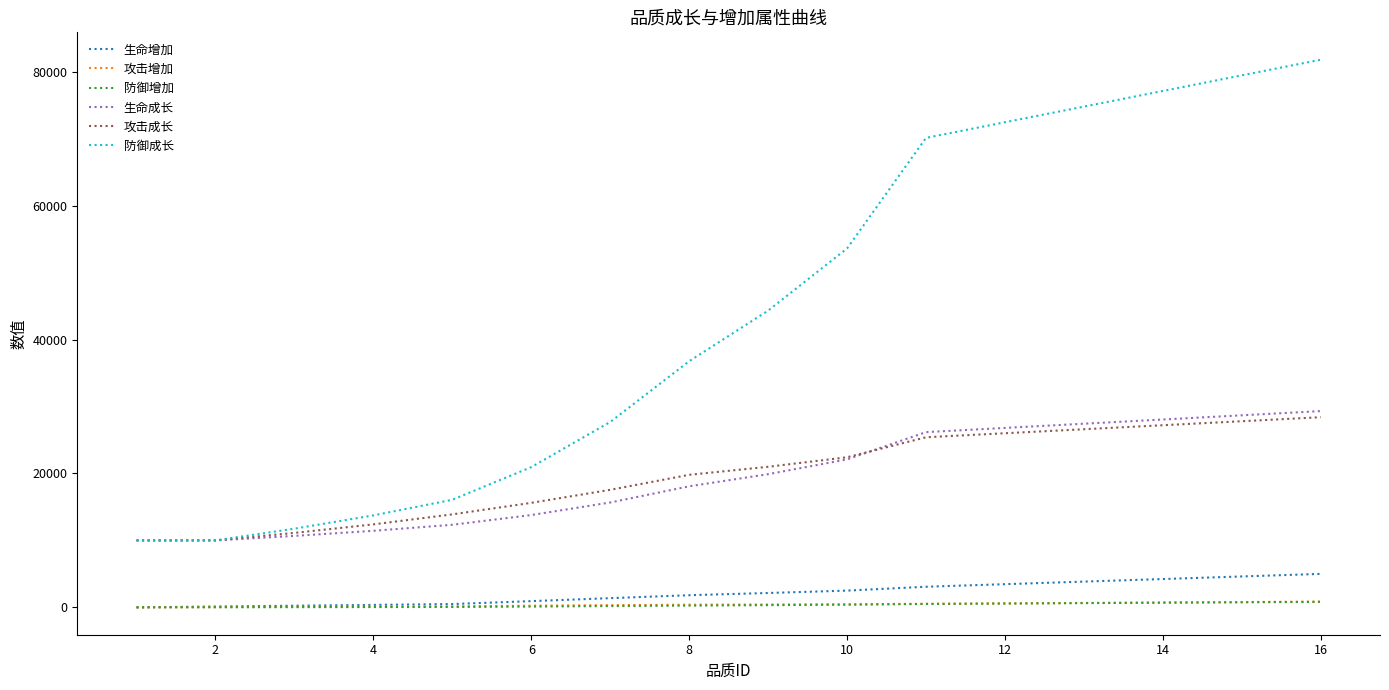

Which series has the largest total across all categories?

防御成长